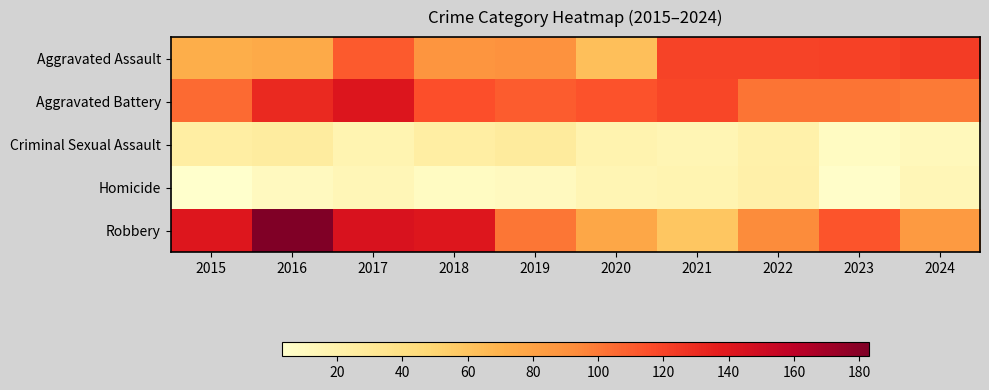

At which category is the sum across all series the highest?

2017